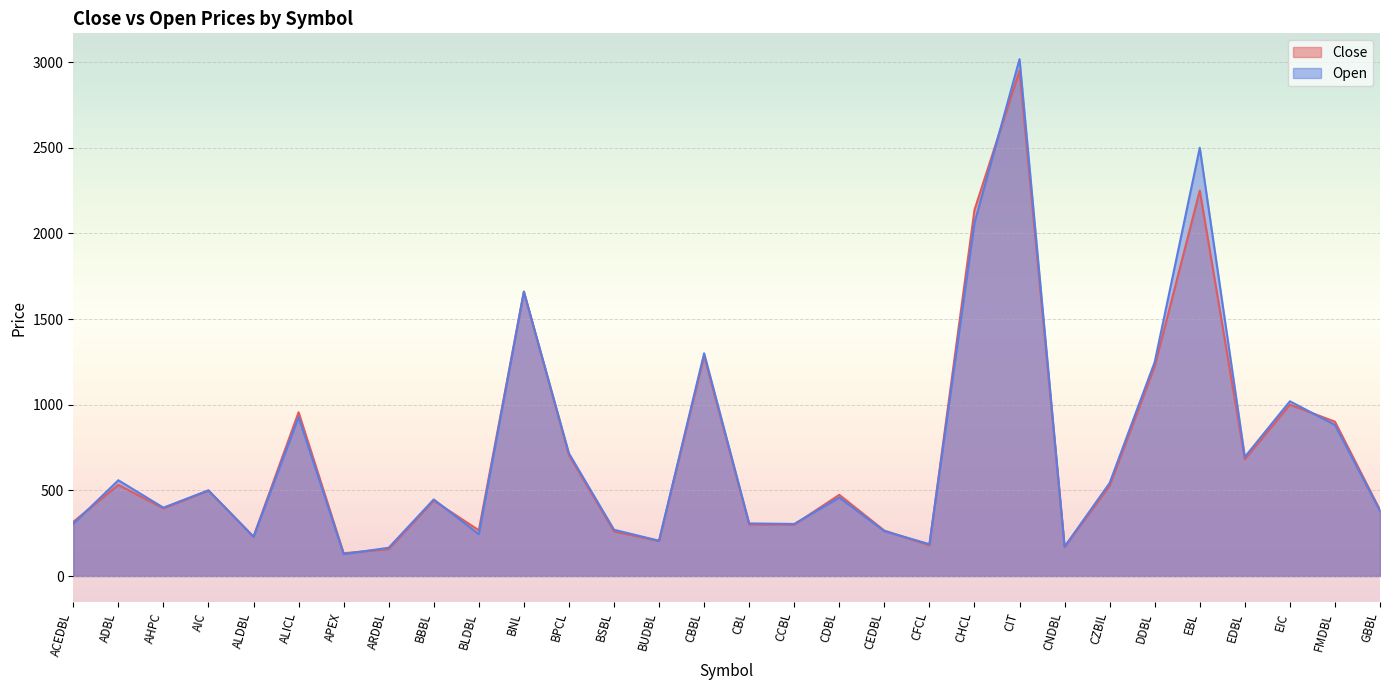

At how many categories does at least one series exceed 1705?

3